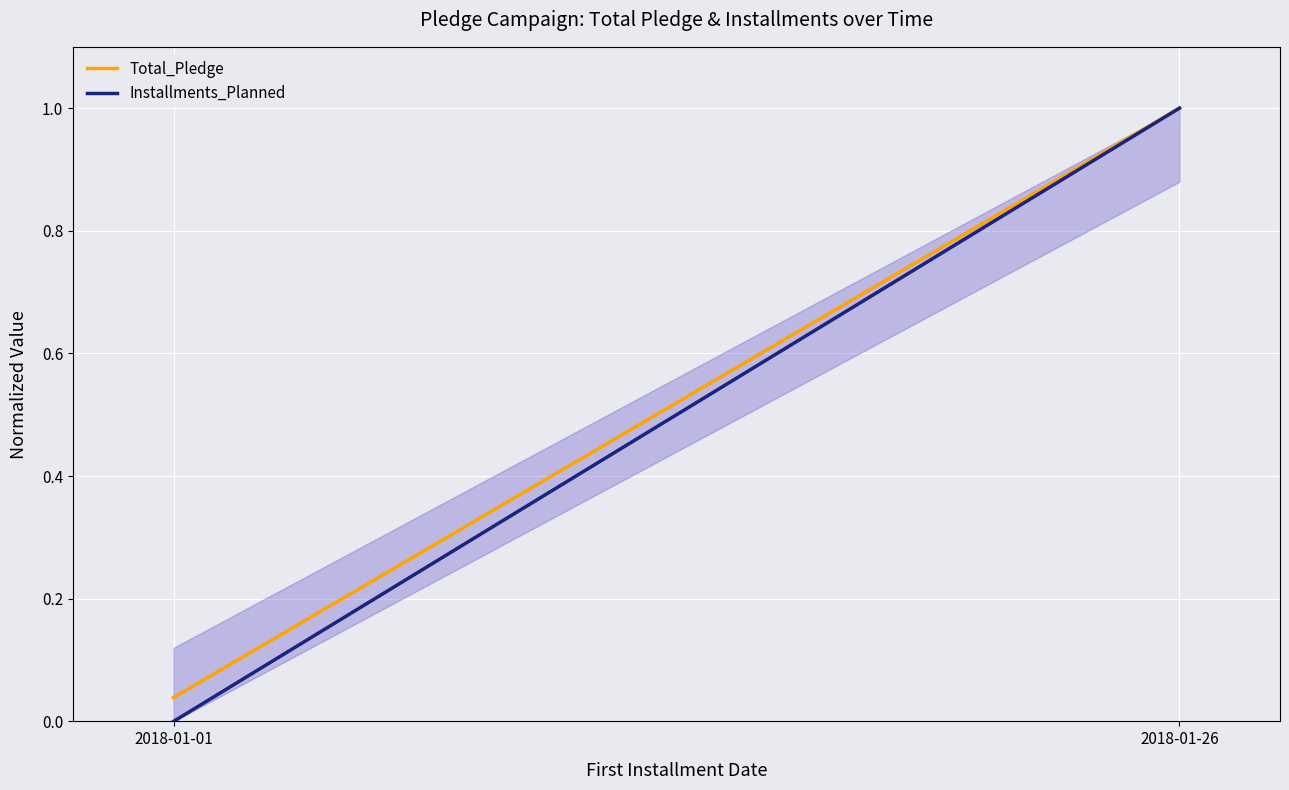

List the series in order of their overall mean, lowest first.

Installments_Planned, Total_Pledge